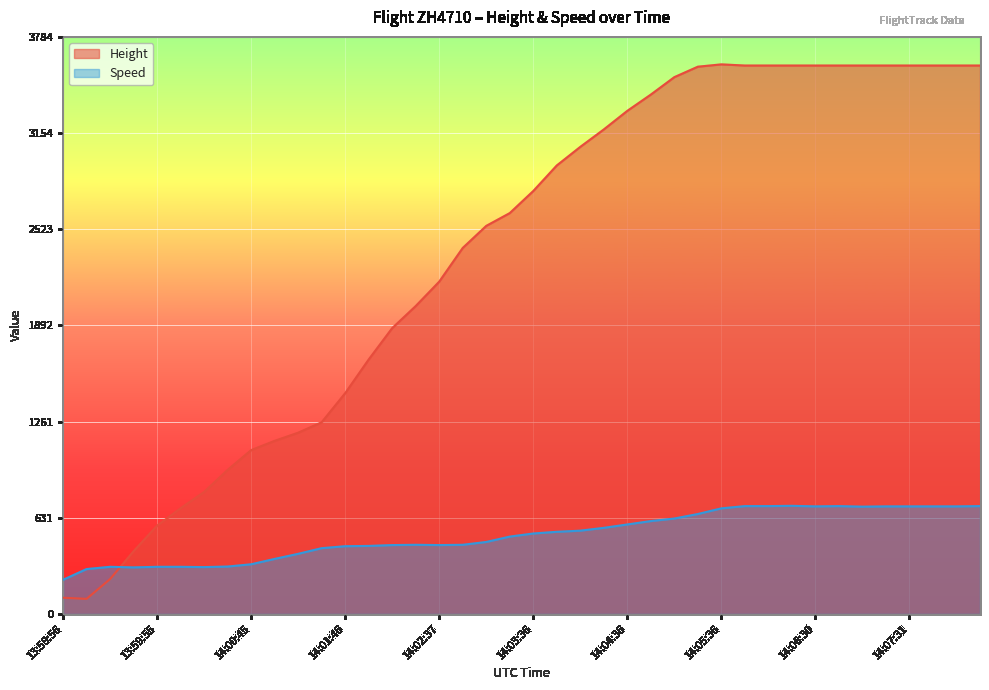

At which label is Height closest to 1851?

14:02:15